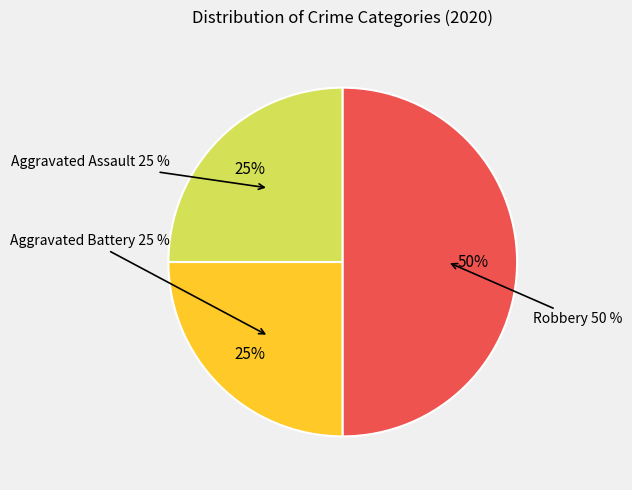

Rank the categories by value from highest to lowest.

Robbery, Aggravated Assault, Aggravated Battery